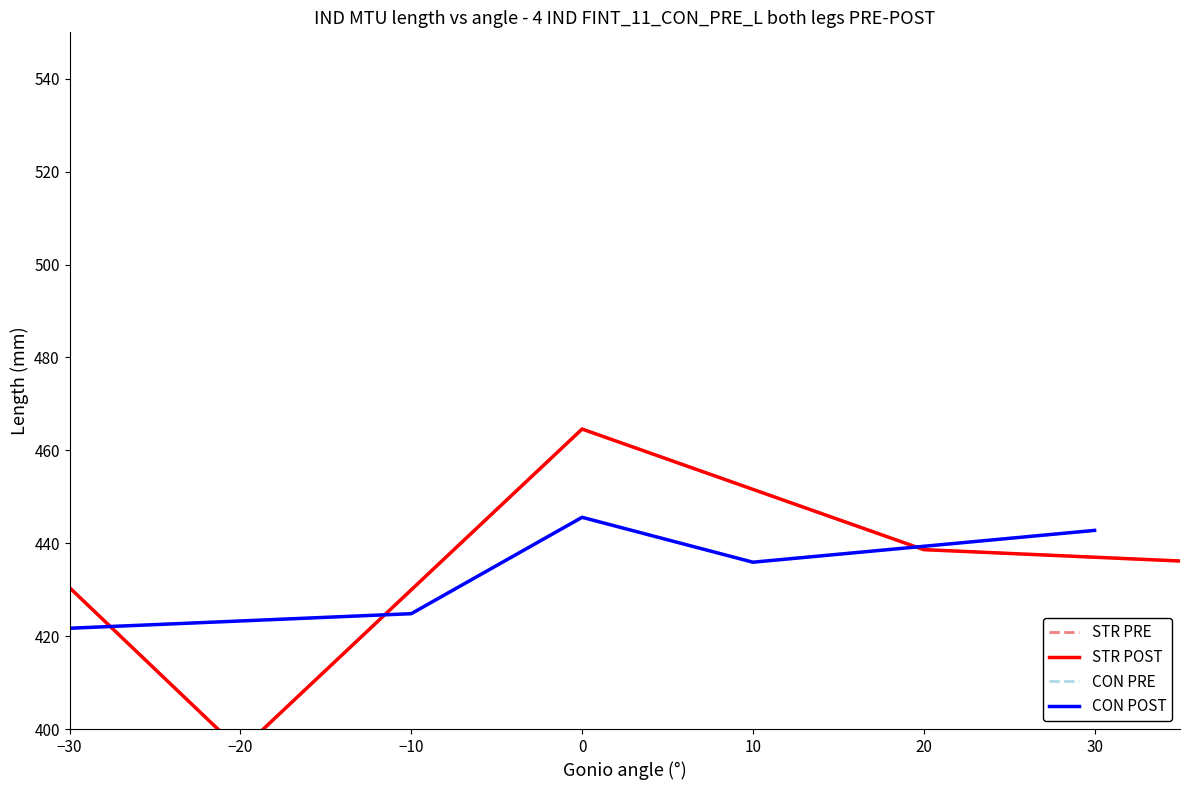

True or false: STR PRE and CON POST cross at least once.

True